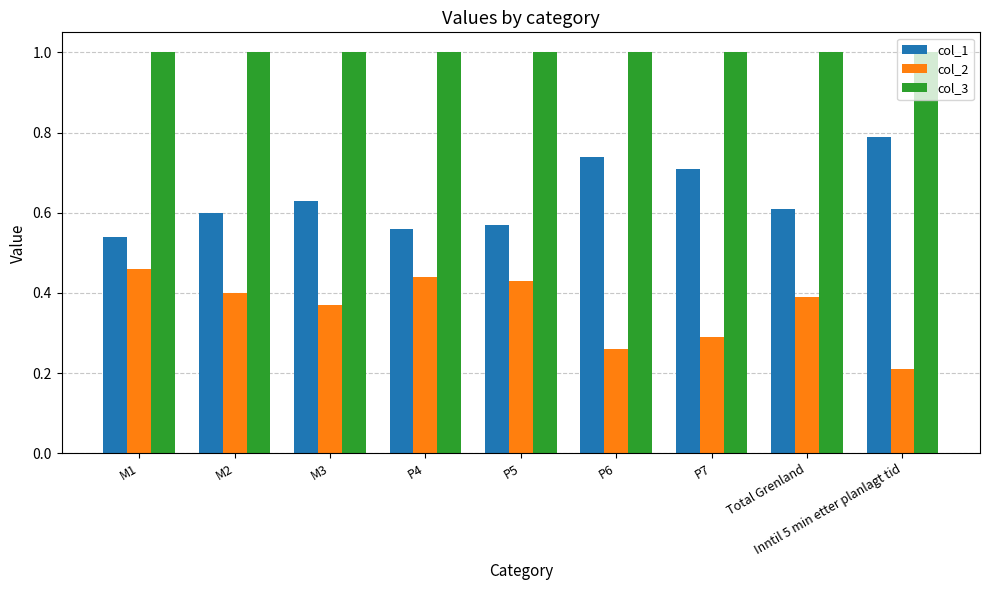

What is the value of the col_3 bar at the 9th from the left?

1.0